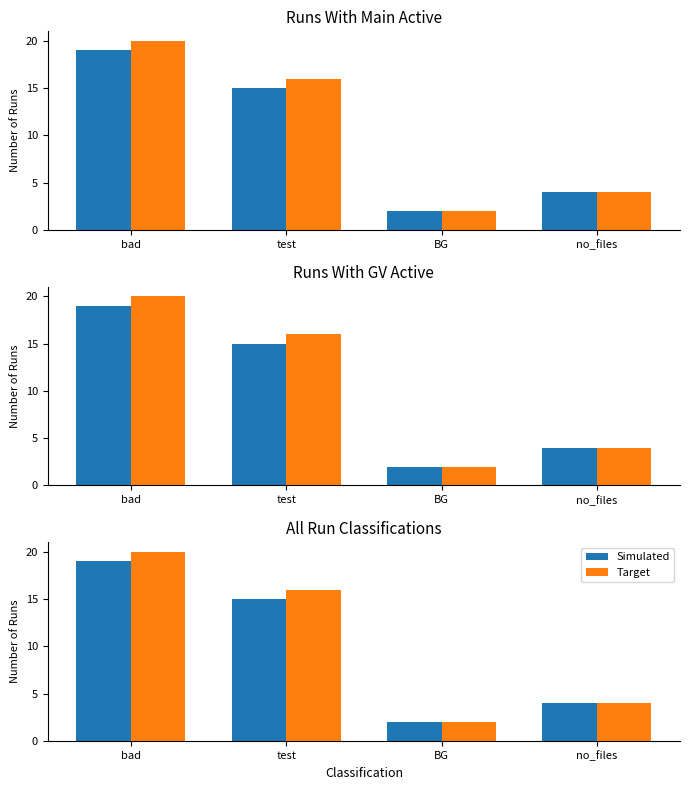

Where does the Simulated series first go above 15?

bad